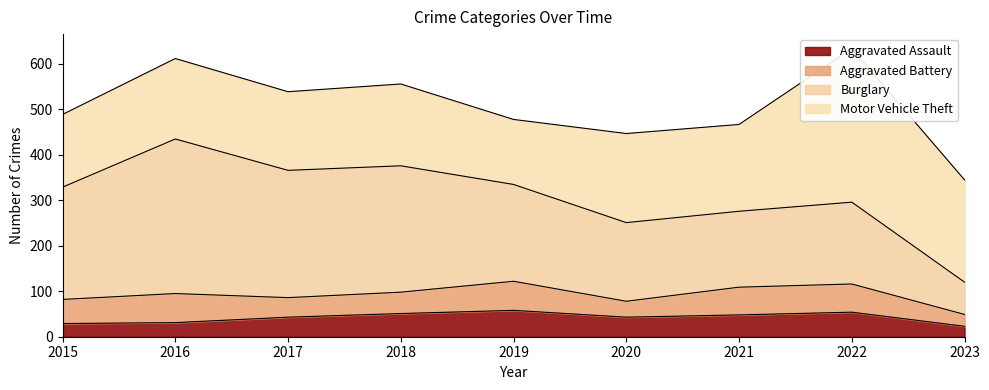

Is the value of Burglary at 2017 greater than the value of Motor Vehicle Theft at 2015?

Yes